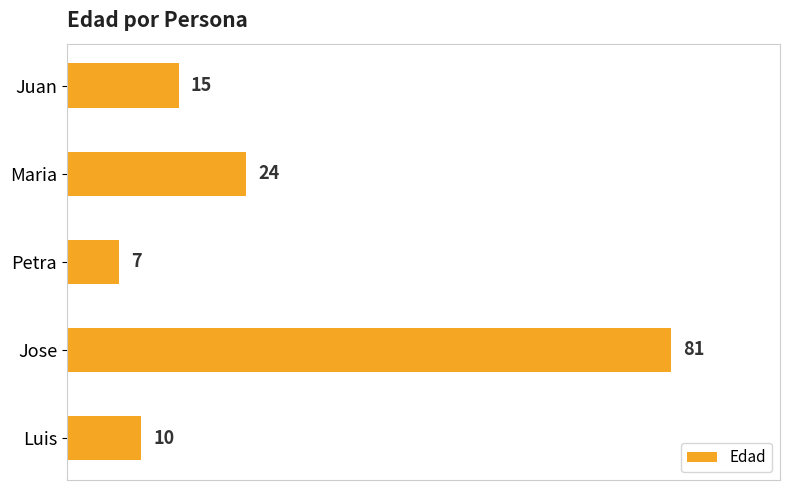

Where is the data nearest to the value 44?

Maria